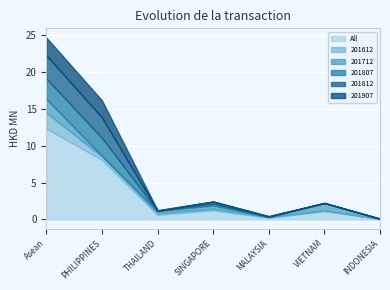

The All series shows 12.4 at Asean. True or false?

True